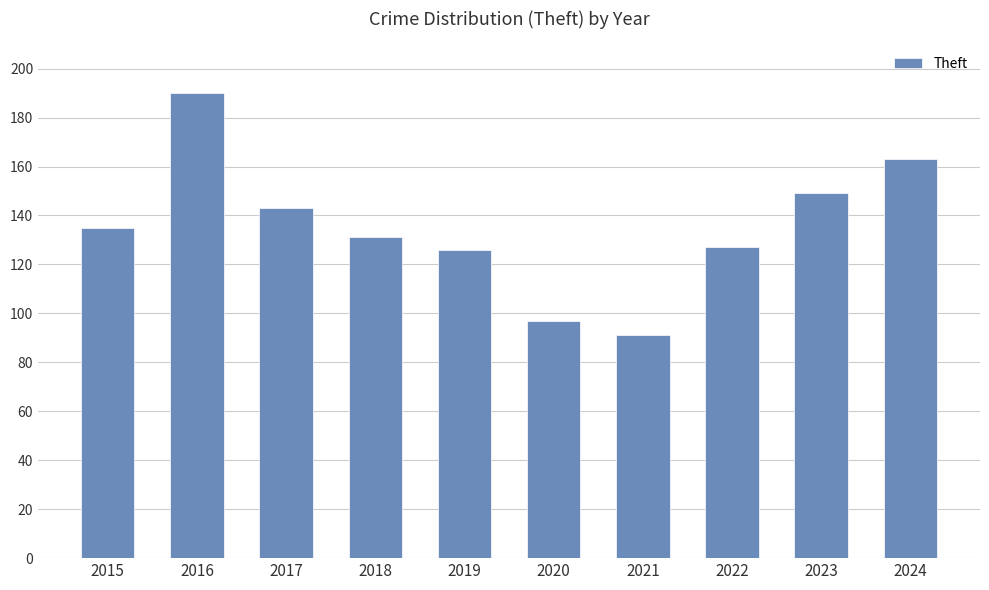

What is the sum of all values?

1352